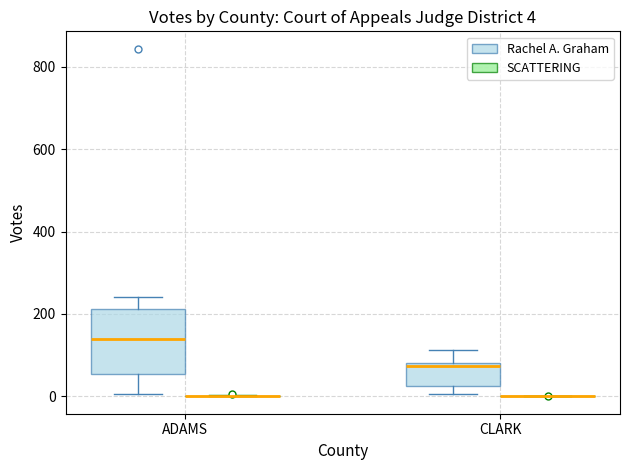

Which box is the tallest, from its lower edge to its upper edge?

ADAMS (Rachel A. Graham)